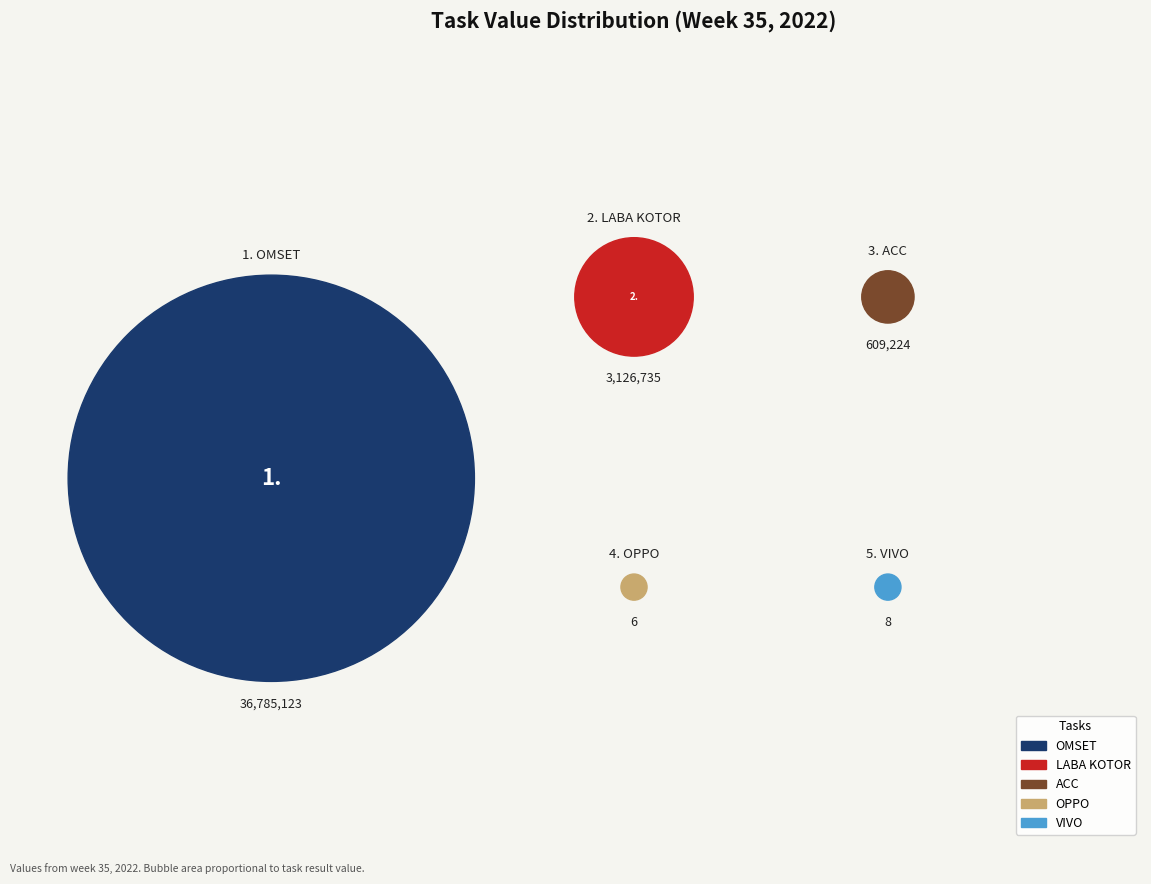

What is the largest slice in the pie chart?

OMSET